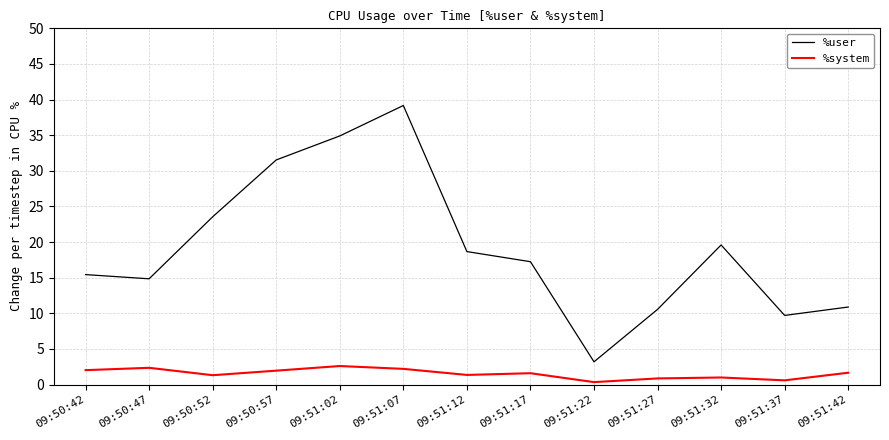

What is the highest value of the %system series?

2.6